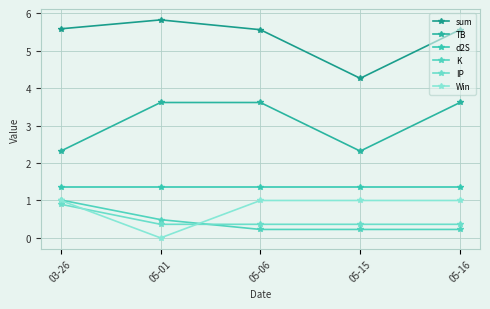

The value of TB at 05-16 is 2.2. True or false?

False